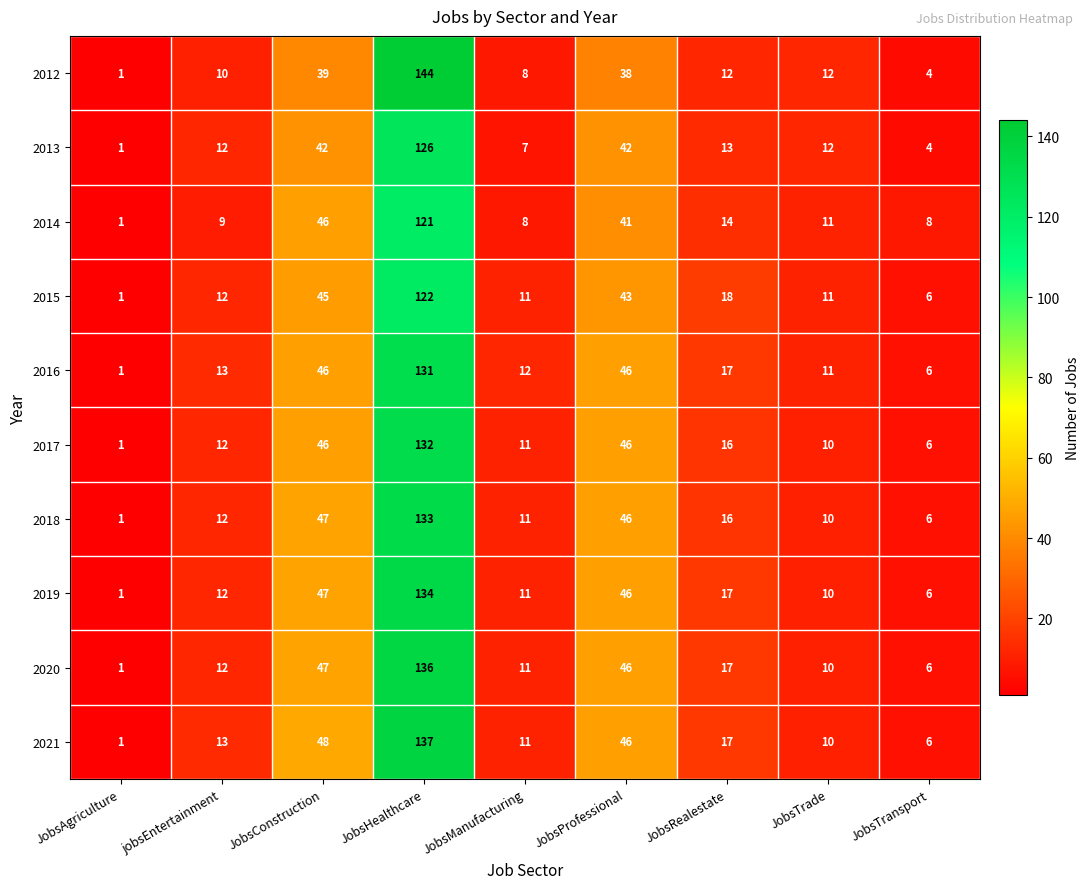

What is the total value across all series at jobsEntertainment?

117